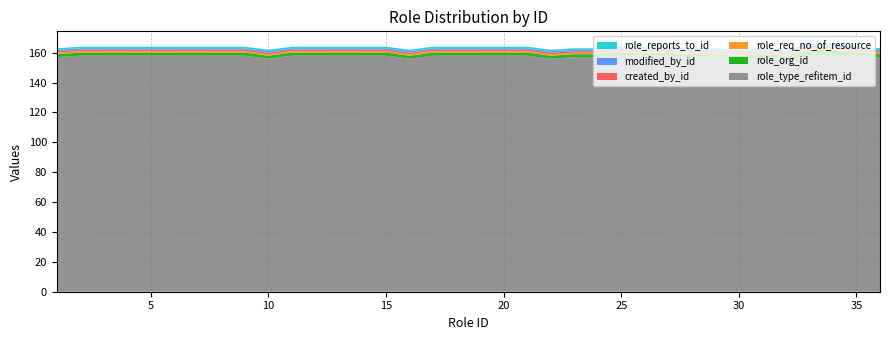

Reading left to right, extract all data points from this chart.

role_type_refitem_id: 157	158	158	158	158	158	158	158	158	156	158	158	158	158	158	156	158	158	158	158	158	156	157	157	158	158	158	157	157	156	157	156	158	158	158	157
role_org_id: 2	2	2	2	2	2	2	2	2	2	2	2	2	2	2	2	2	2	2	2	2	2	2	2	2	2	2	2	2	2	2	2	4	4	2	2
role_req_no_of_resource: 1	1	1	1	1	1	1	1	1	1	1	1	1	1	1	1	1	1	1	1	1	1	1	1	1	1	1	1	1	1	1	1	1	1	1	1
created_by_id: 1	1	1	1	1	1	1	1	1	1	1	1	1	1	1	1	1	1	1	1	1	1	1	1	1	1	1	1	1	1	1	1	1	1	1	1
modified_by_id: 1	1	1	1	1	1	1	1	1	1	1	1	1	1	1	1	1	1	1	1	1	1	1	1	1	1	1	1	1	1	1	1	1	1	1	1
role_reports_to_id: 1	1	1	1	1	1	1	1	1	1	1	1	1	1	1	1	1	1	1	1	1	1	1	1	1	1	1	1	1	1	1	1	1	1	1	1